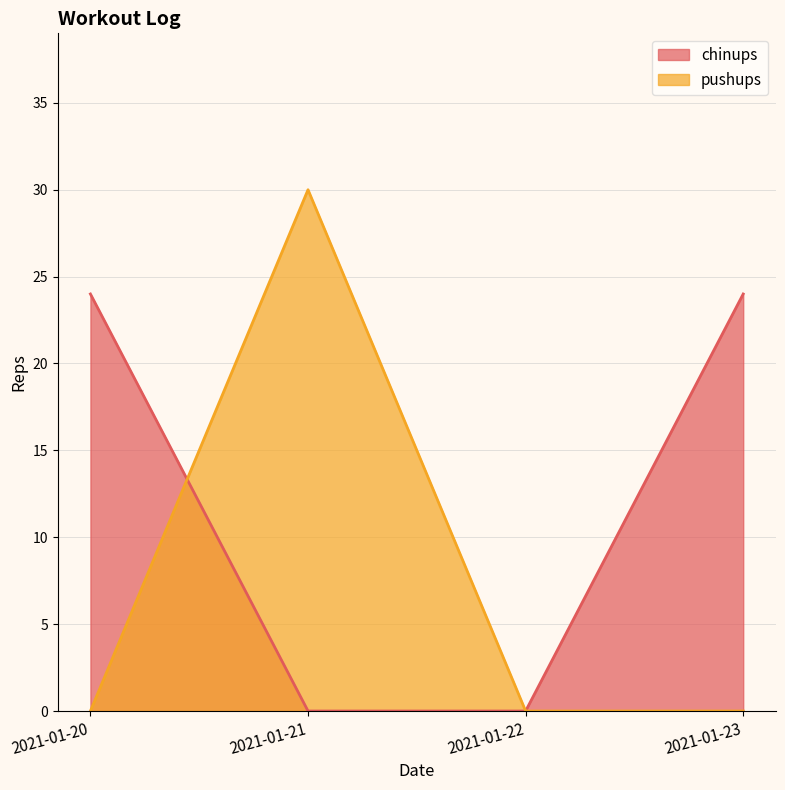

At which label is chinups closest to 12?

2021-01-20